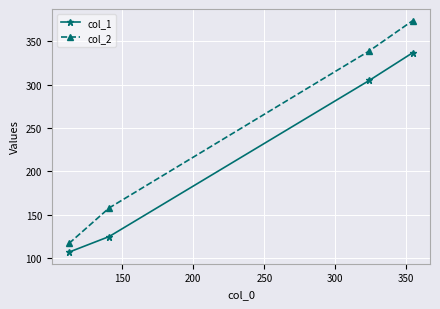

What is the sum of all col_1 values?

874